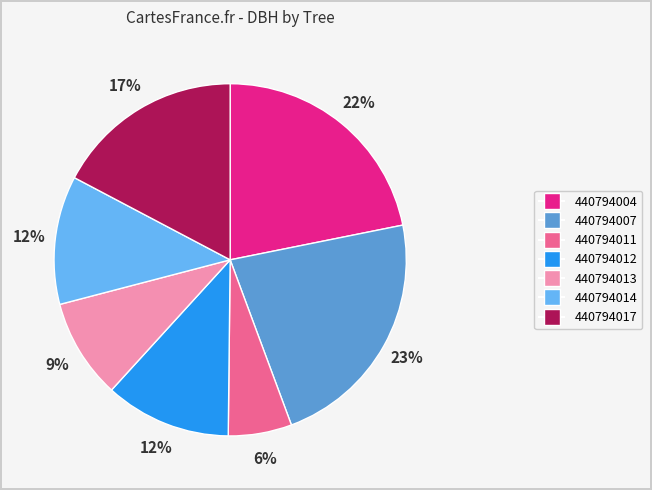

What is the largest slice in the pie chart?

440794007